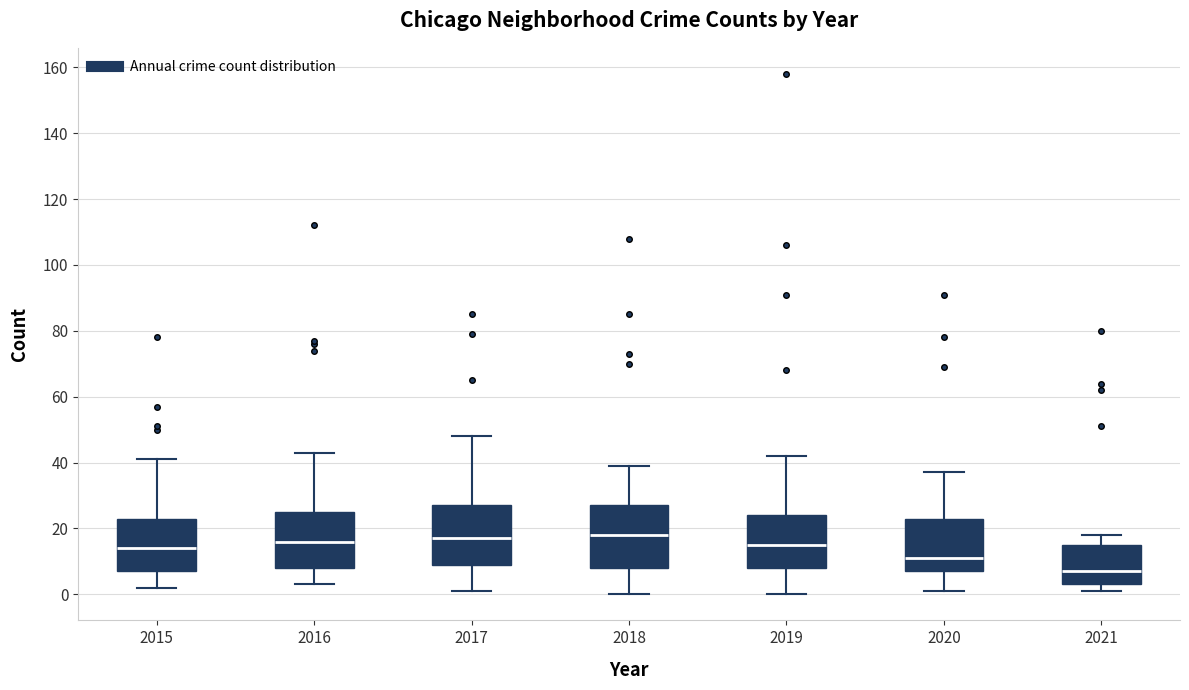

Reading left to right, transcribe this box plot: for each box, give where its median line is, the range the box spans, and where its two whiskers end, as read against the y-axis. The values are not printed on the chart, so give them approximately, as read against the axis.

2015: median 14, box 8 to 24, whiskers 2 to 42
2016: median 16, box 8 to 26, whiskers 4 to 44
2017: median 18, box 10 to 28, whiskers 2 to 48
2018: median 18, box 8 to 28, whiskers 0 to 40
2019: median 16, box 8 to 24, whiskers 0 to 42
2020: median 12, box 8 to 24, whiskers 2 to 38
2021: median 8, box 4 to 16, whiskers 2 to 18